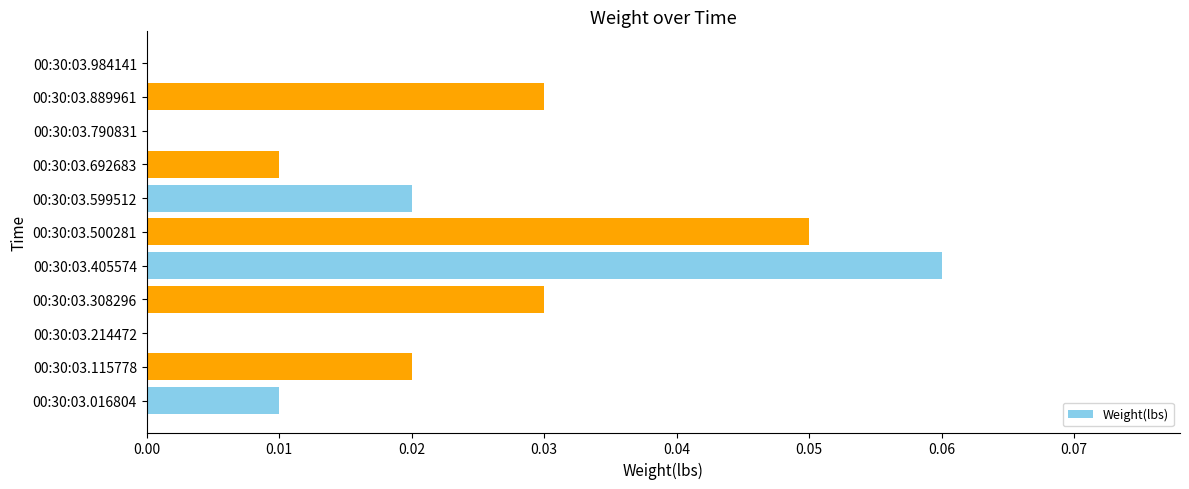

Which has a higher value, 00:30:03.790831 or 00:30:03.405574?

00:30:03.405574